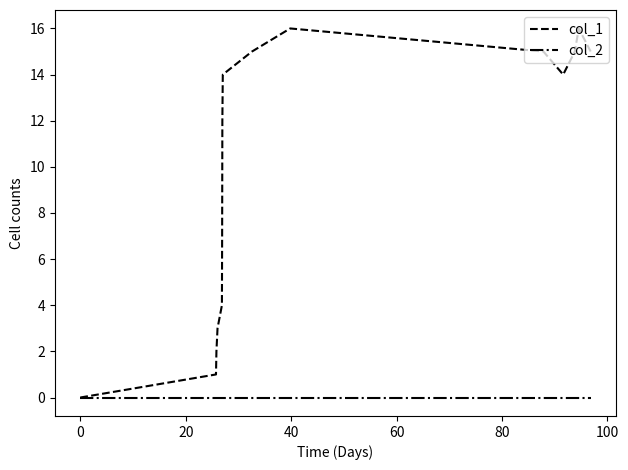

Which series has the widest spread of values?

col_1